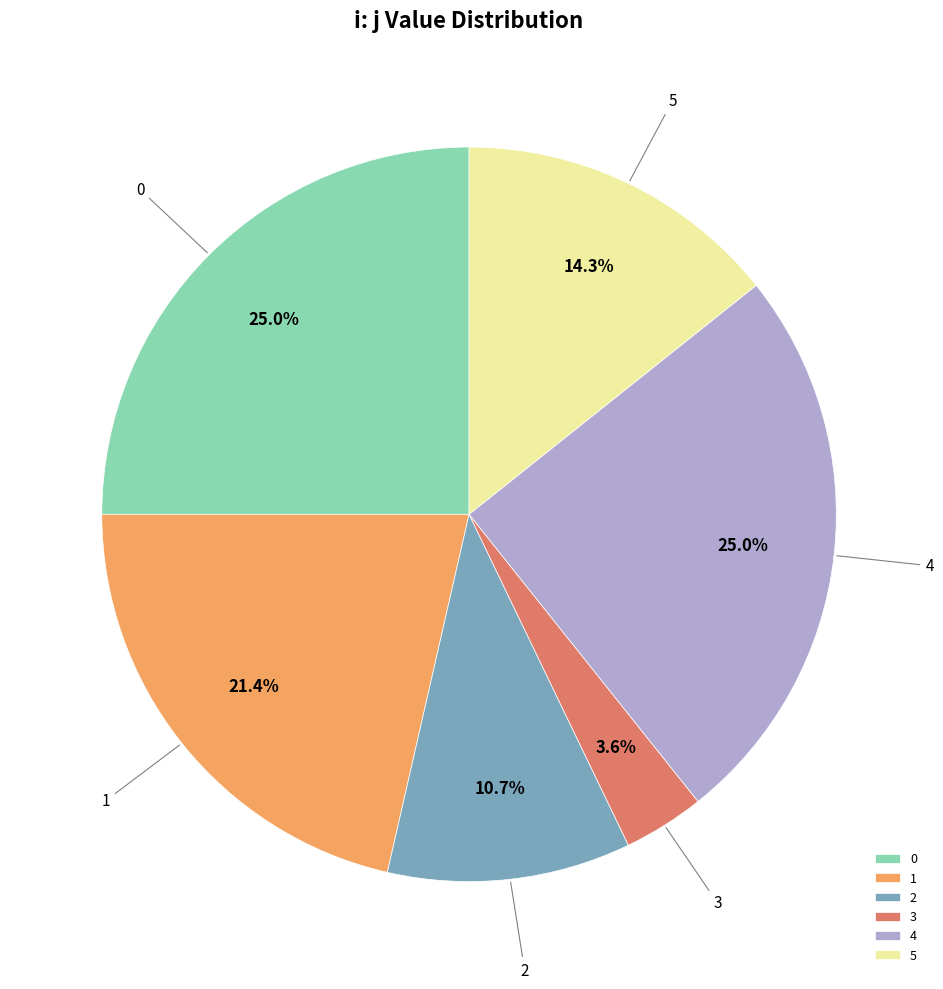

What is the smallest slice in the pie chart?

3